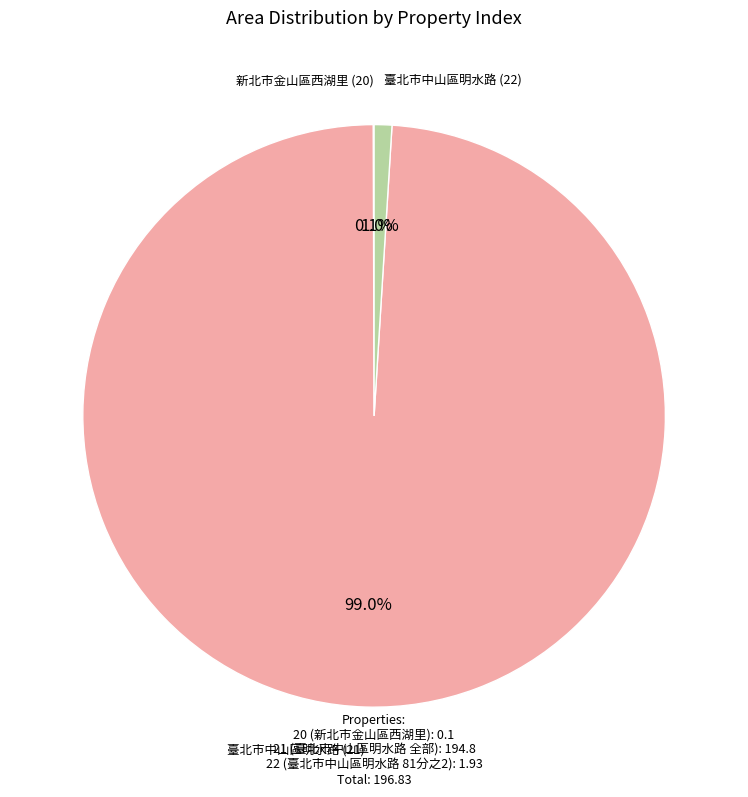

Is there any slice that represents more than half of the pie?

Yes